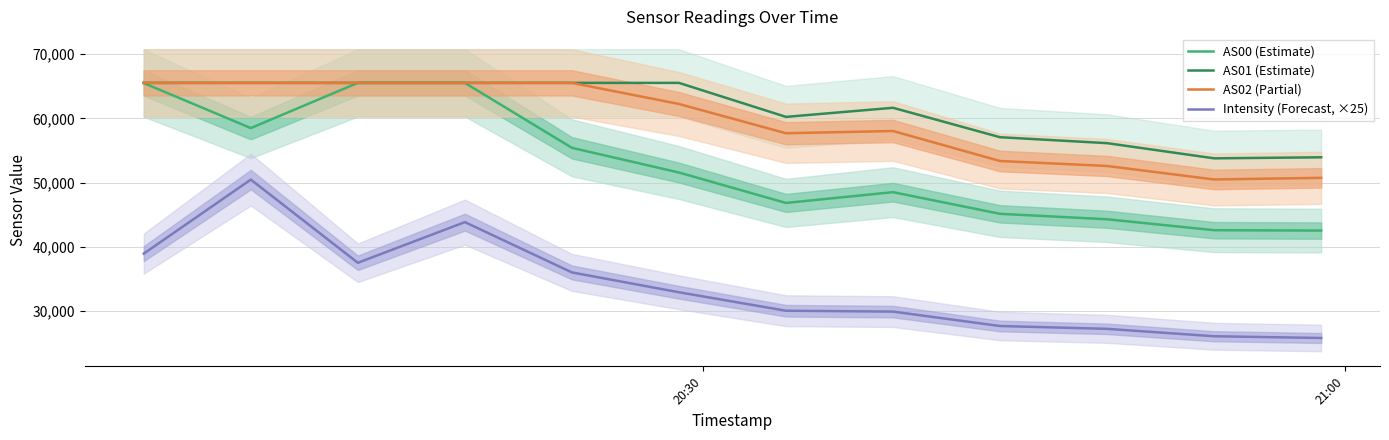

True or false: AS02 (Partial) and Intensity (Forecast, ×25) cross at least once.

False